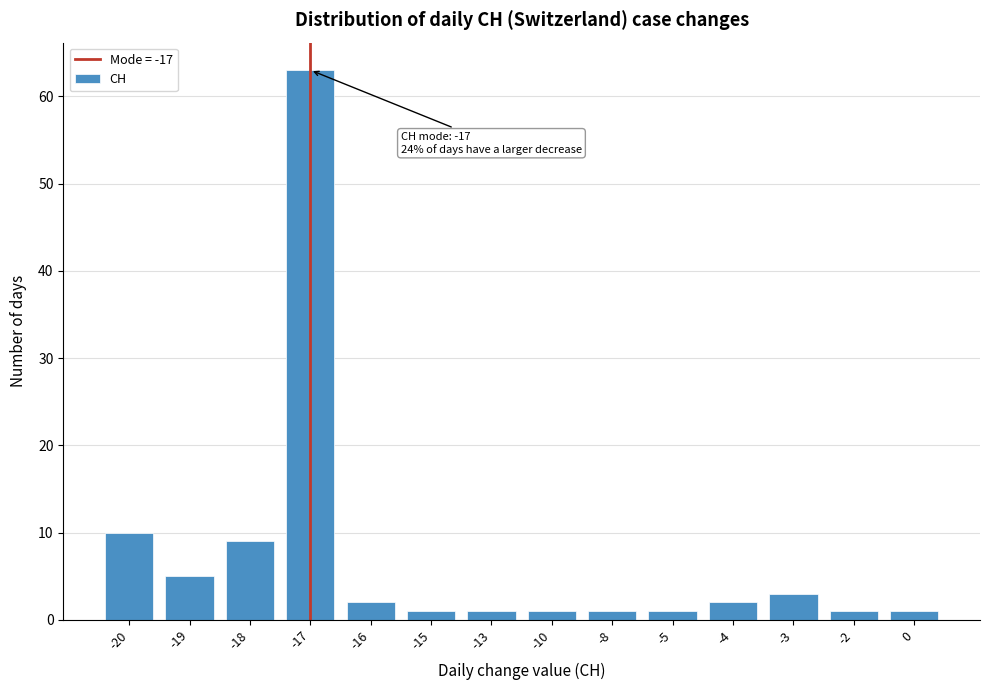

Reading left to right, what are all the values shown in this chart?

10	5	9	63	2	1	1	1	1	1	2	3	1	1